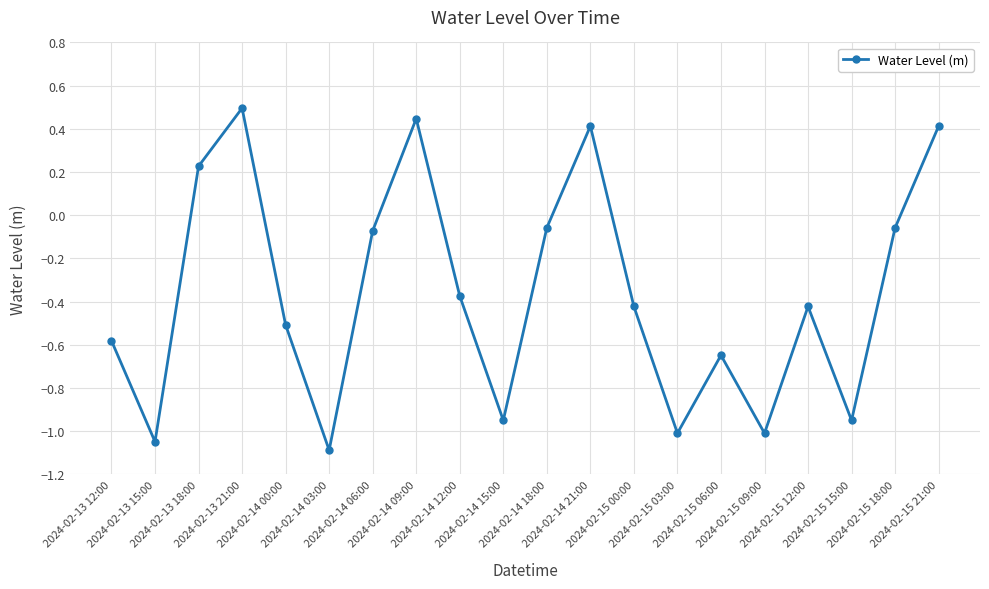

What is the greatest value displayed?

0.5